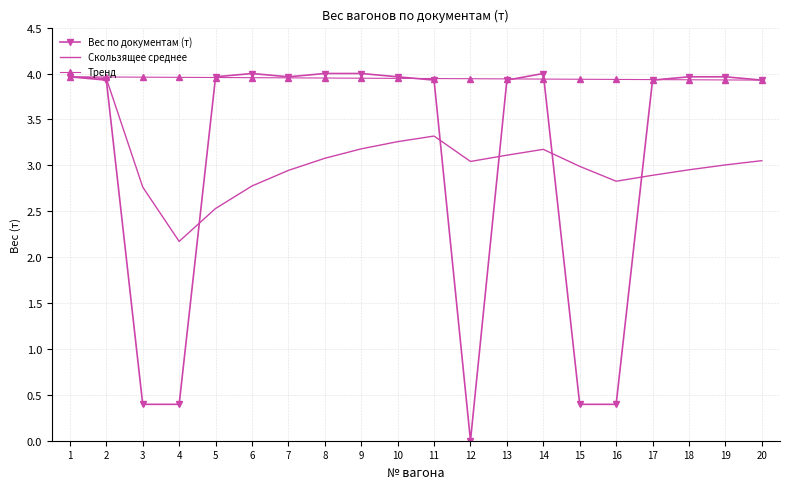

Which series has the widest spread of values?

Вес по документам (т)